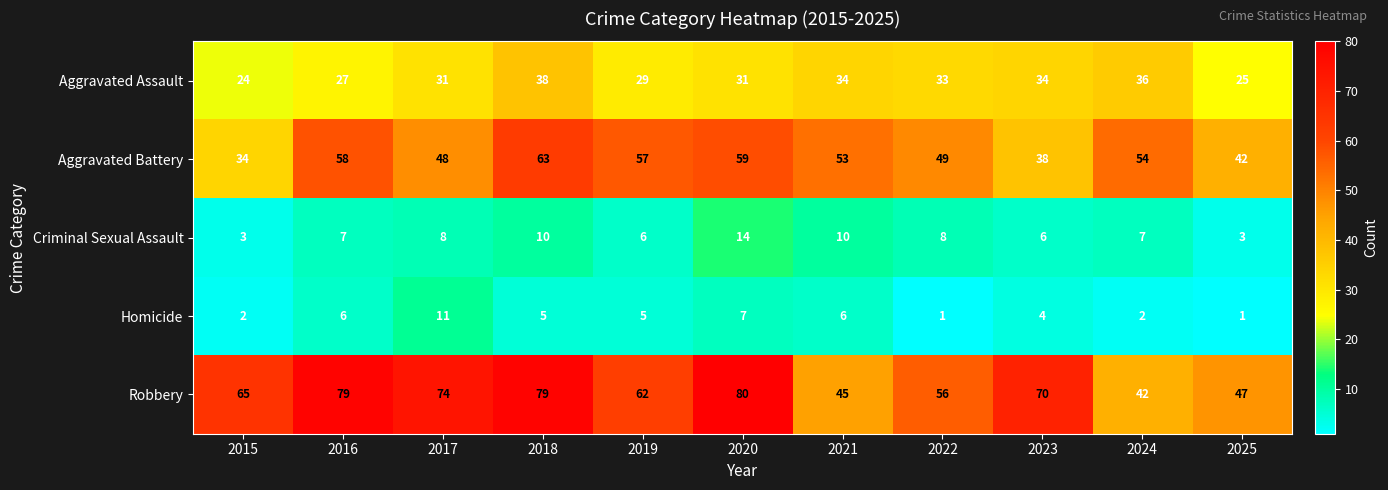

What is the maximum value for Aggravated Battery?

63